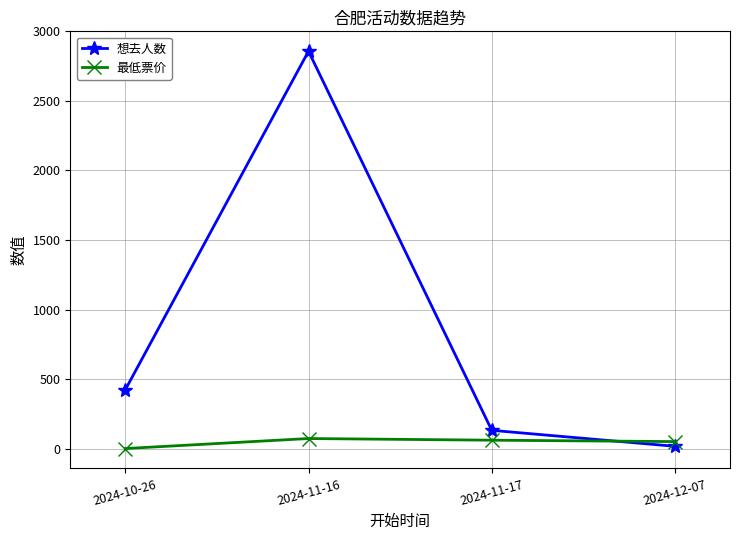

What is the difference between the second highest and second lowest values in the 最低票价 series?

10